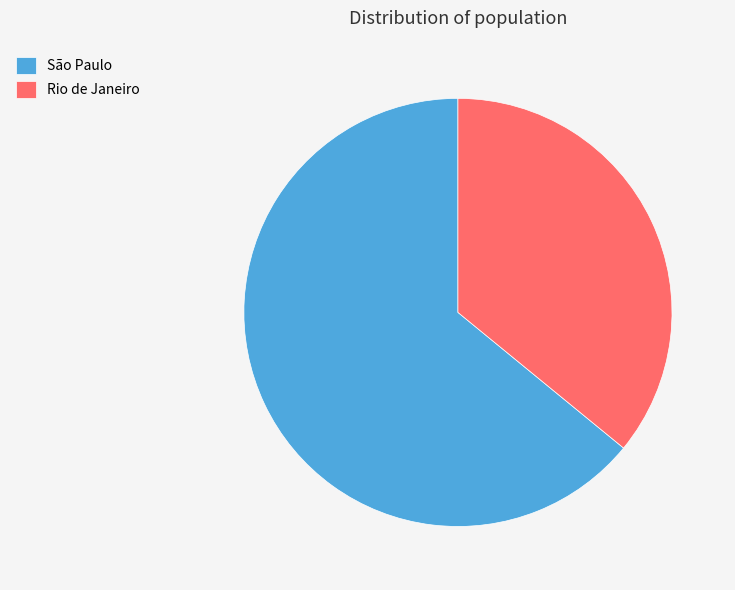

Approximately how many times larger is the value at Rio de Janeiro compared to São Paulo?

0.6